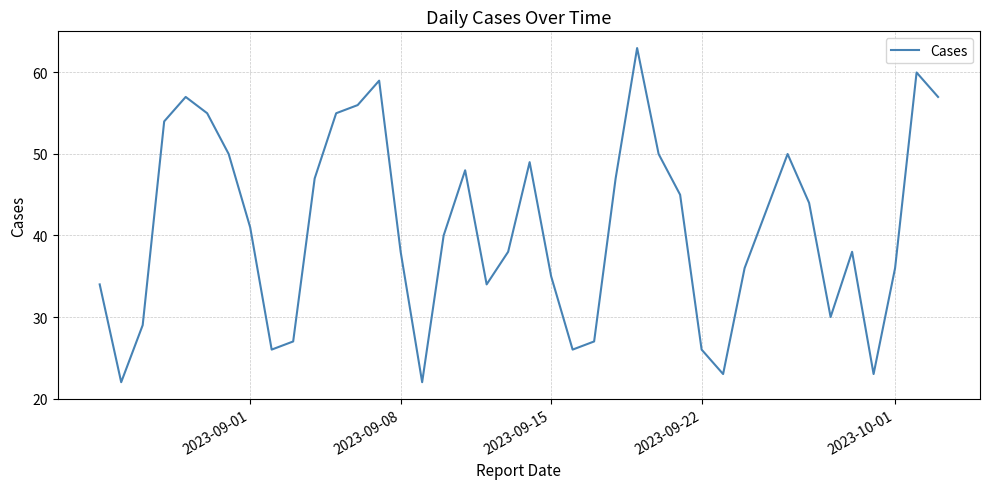

What is the greatest value displayed?

63